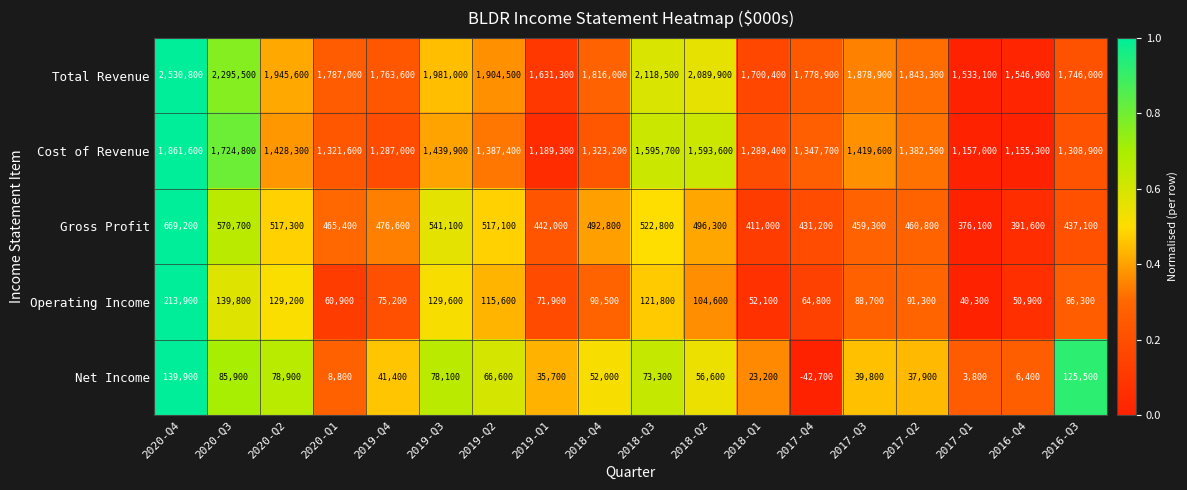

How many data points does each series have?

18